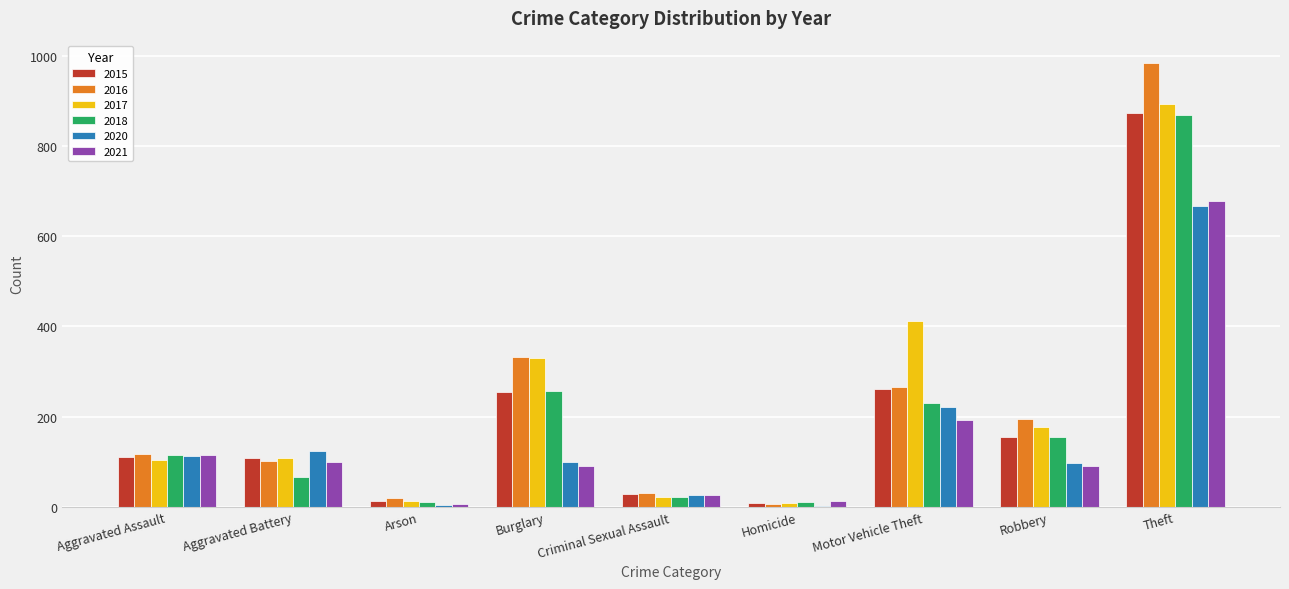

What is the total value across all series at Burglary?

1363